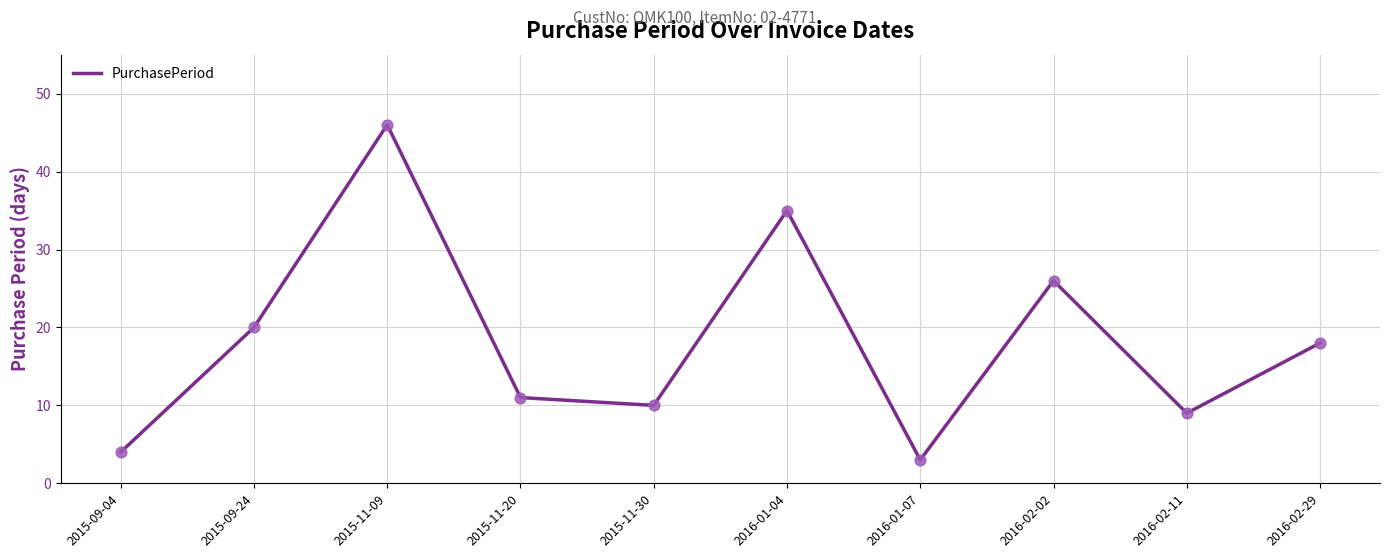

What is the ratio of the value at 2016-02-29 to the value at 2015-11-09?

0.4